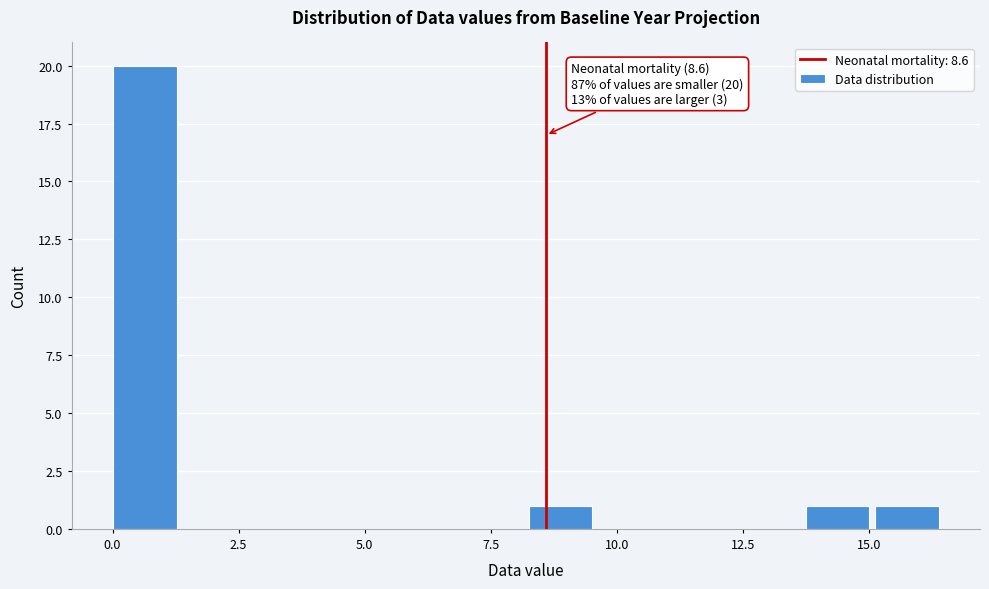

Around what value on the x-axis is the tallest bar? Give the approximate position of its centre, as read against the axis.

0.5